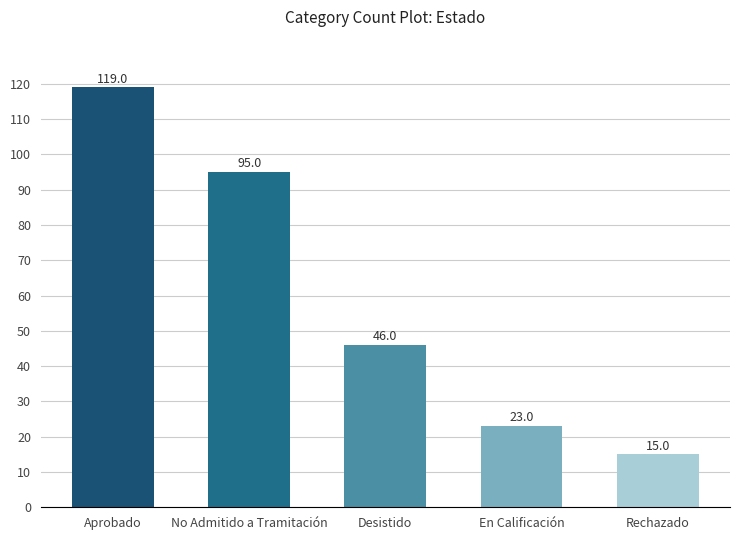

What is the label of the 2nd bar from the right?

En Calificación